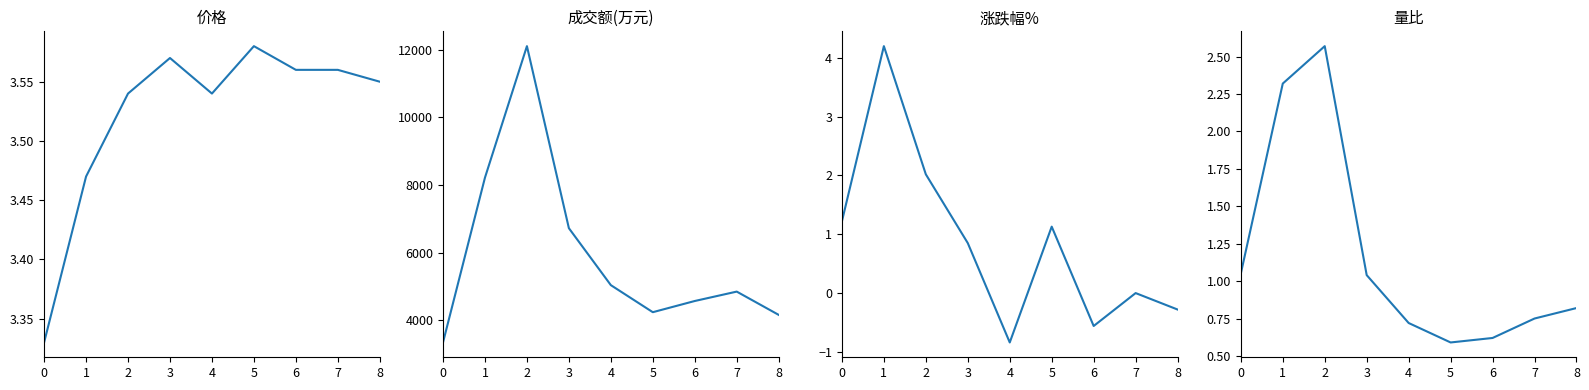

True or false: 价格 has a value of 5.0 at 1.

False